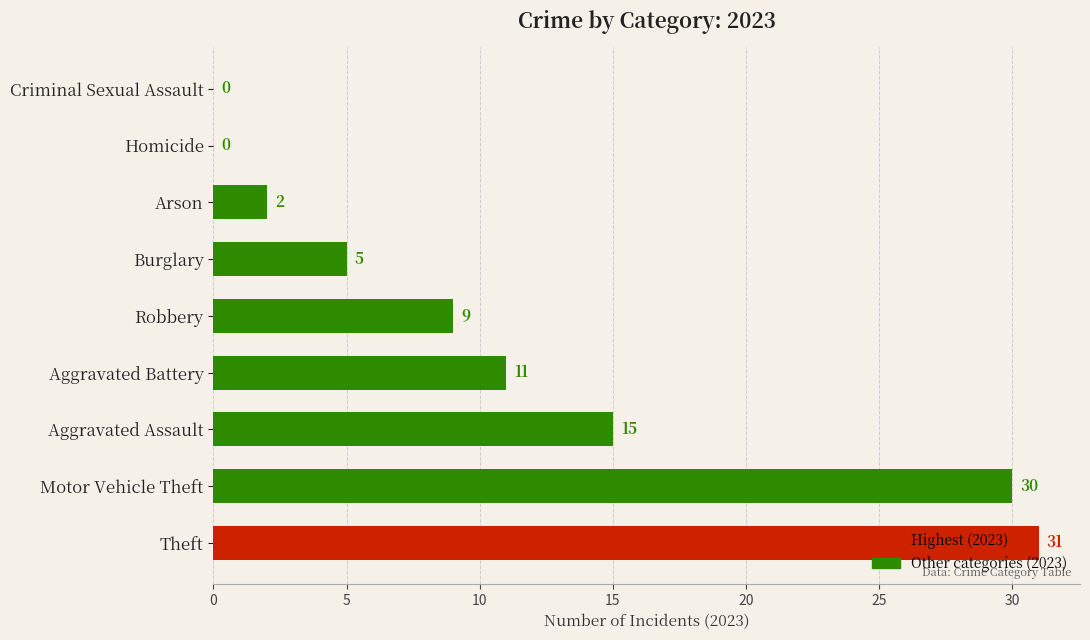

What is the sum of the values at Aggravated Battery and Theft?

42